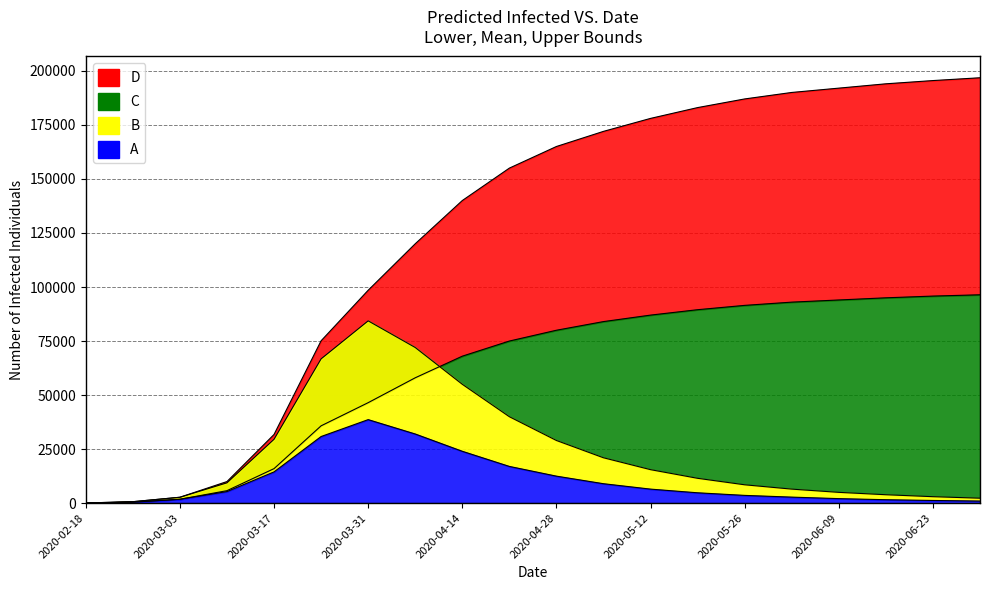

What is the sum of all predicted_current_infected_lower values?

209800